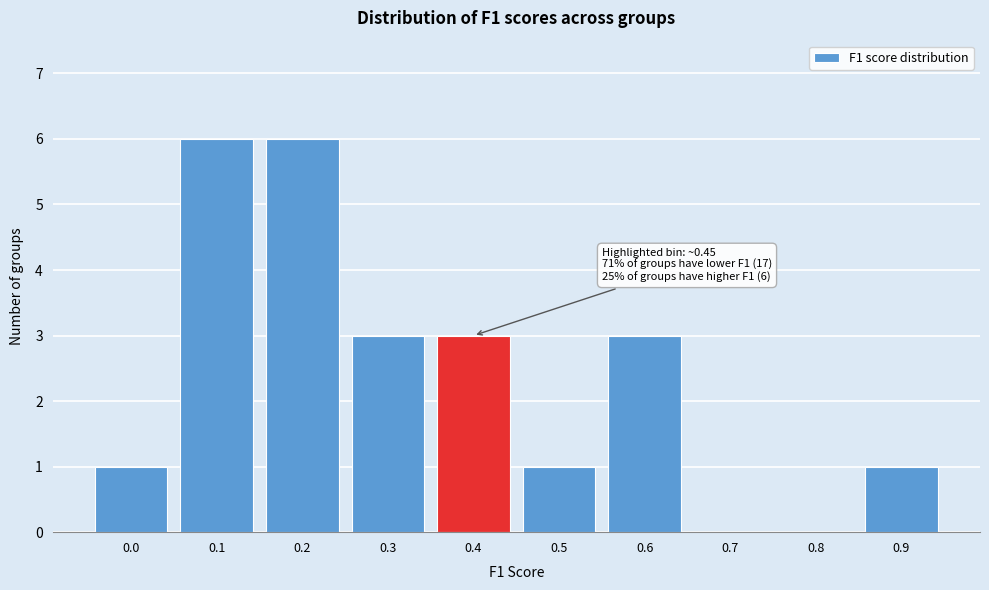

Reading left to right, what are all the values shown in this chart?

0.0=1	0.1=6	0.2=6	0.3=3	0.4=3	0.5=1	0.6=3	0.7=0	0.8=0	0.9=1